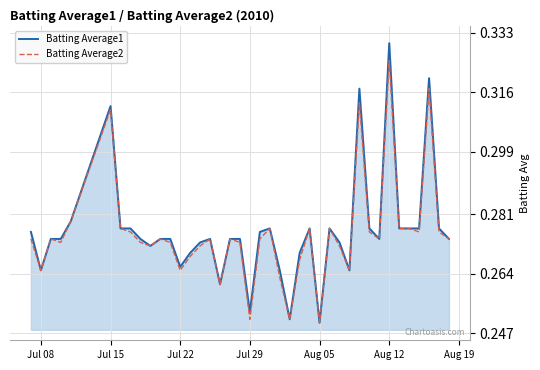

Which series has the largest range (max minus min)?

Batting Average1